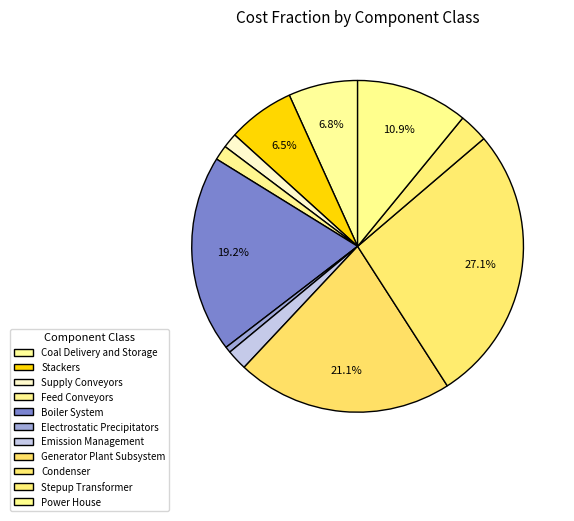

What percentage is the Power House slice, to the nearest percent?

11%